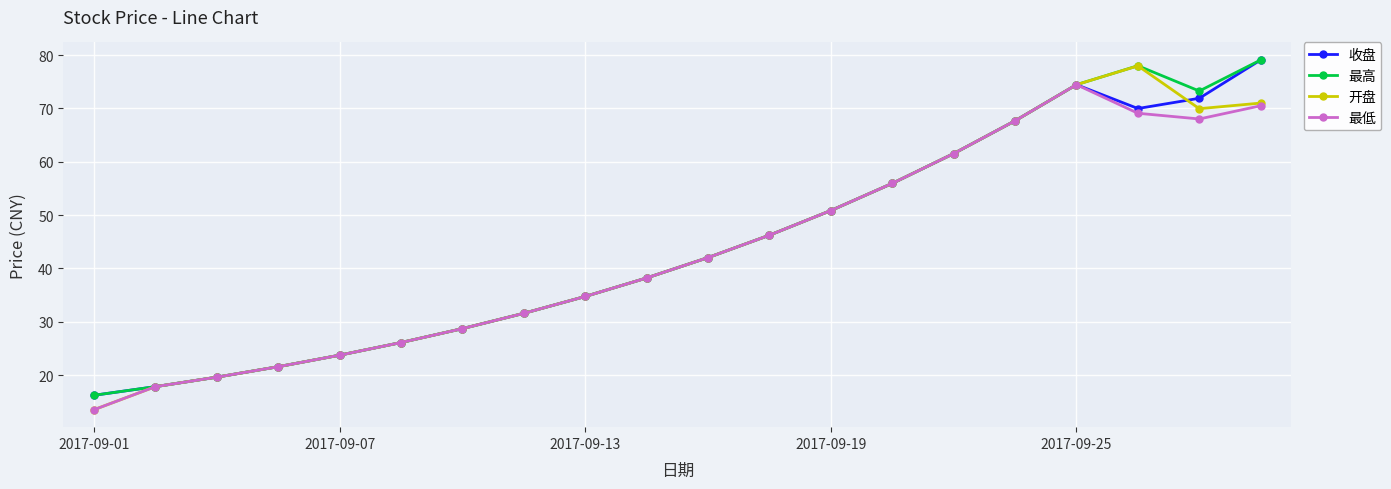

What is the value of the 最高 point at the 10th from the left?

38.2